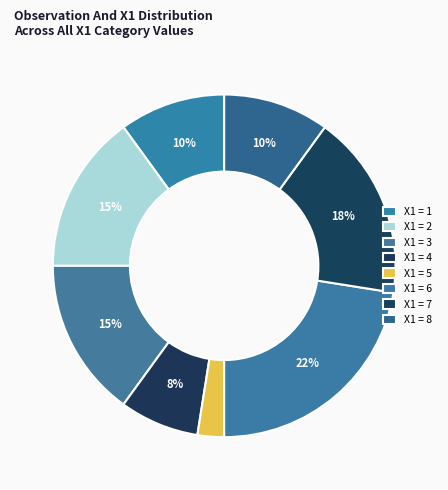

How many slices are in this pie chart?

8